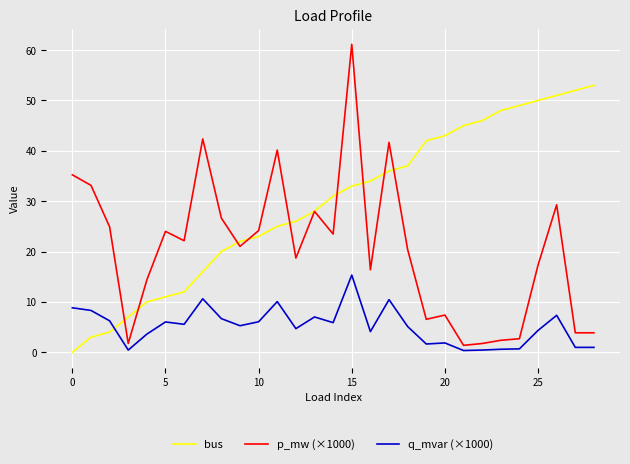

What is the highest value of the q_mvar (×1000) series?

15.3